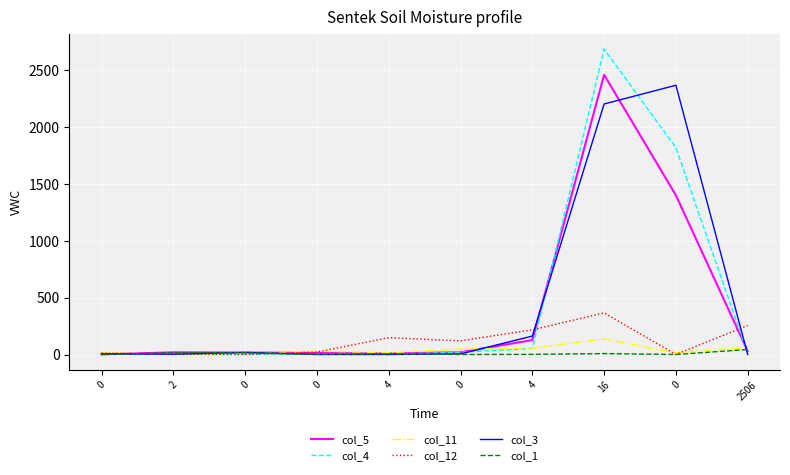

At how many categories does at least one series exceed 492?

2